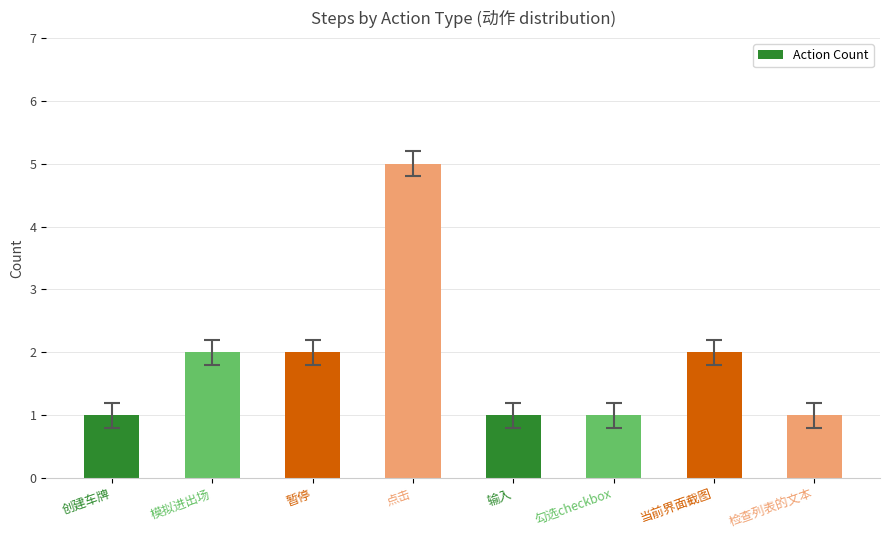

Reading left to right, transcribe all the data shown in this chart.

1	2	2	5	1	1	2	1